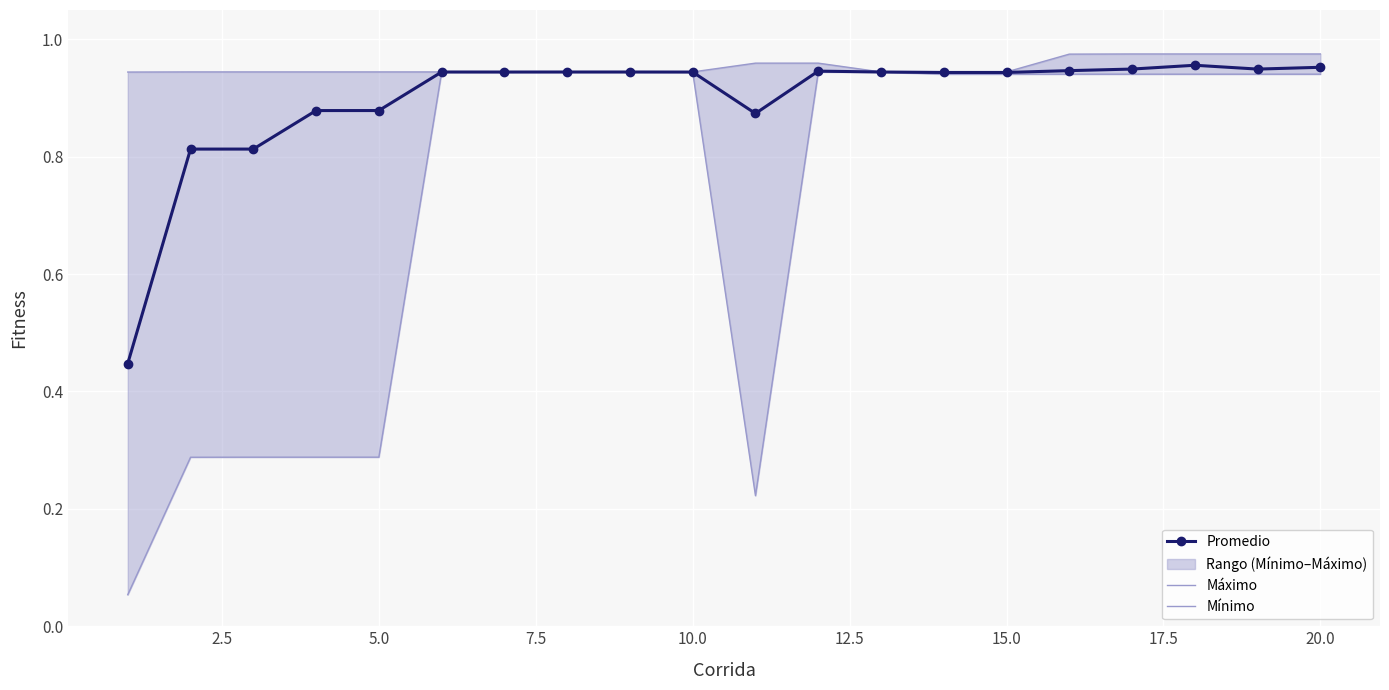

At how many categories does at least one series exceed 0?

20